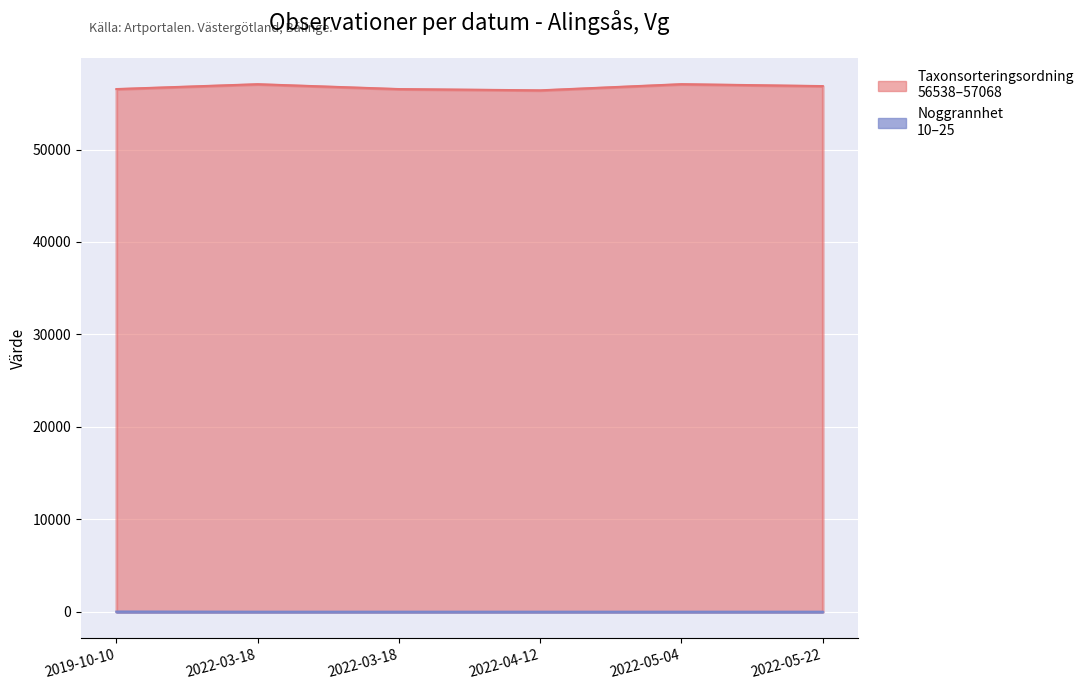

Which category has the highest value in the Taxonsorteringsordning series?

2022-05-04